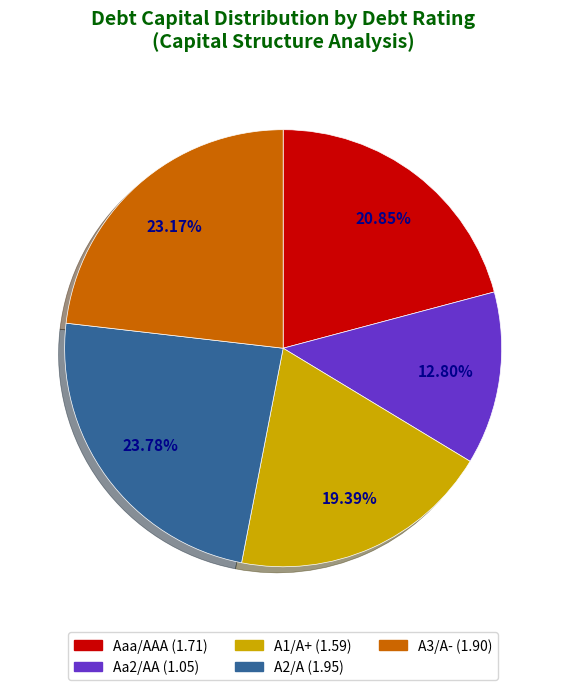

What percentage is the A1/A+ slice, to the nearest percent?

19%